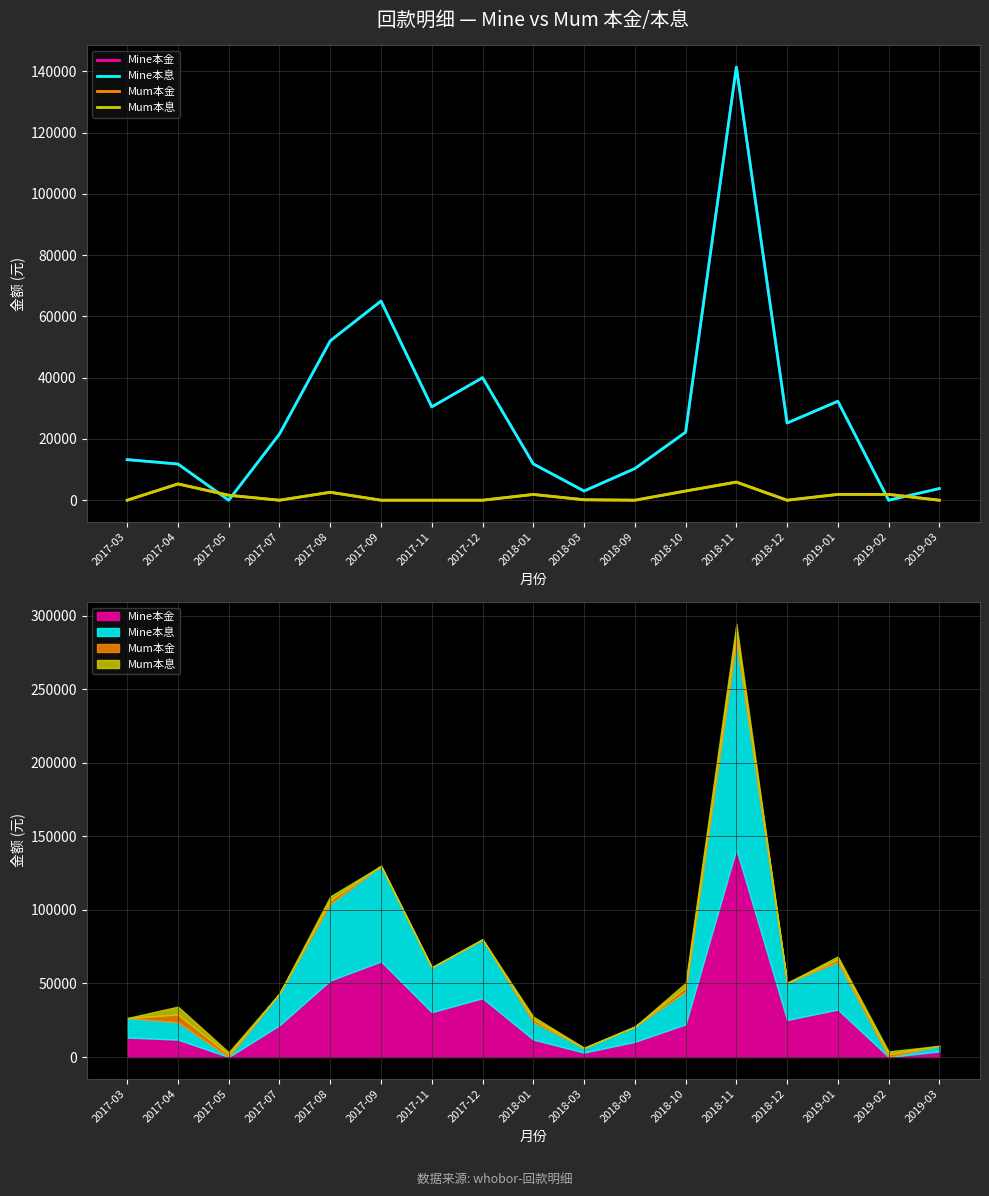

What is the difference between the Mum本金 values at 2017-07 and 2019-01?

1902.0